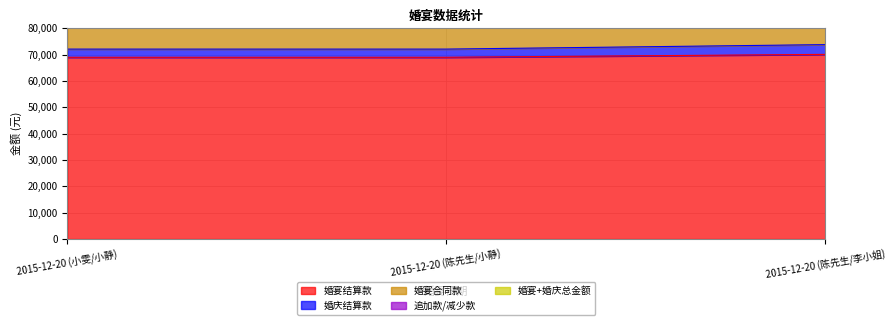

What is the maximum value for 婚宴结算款?

70100